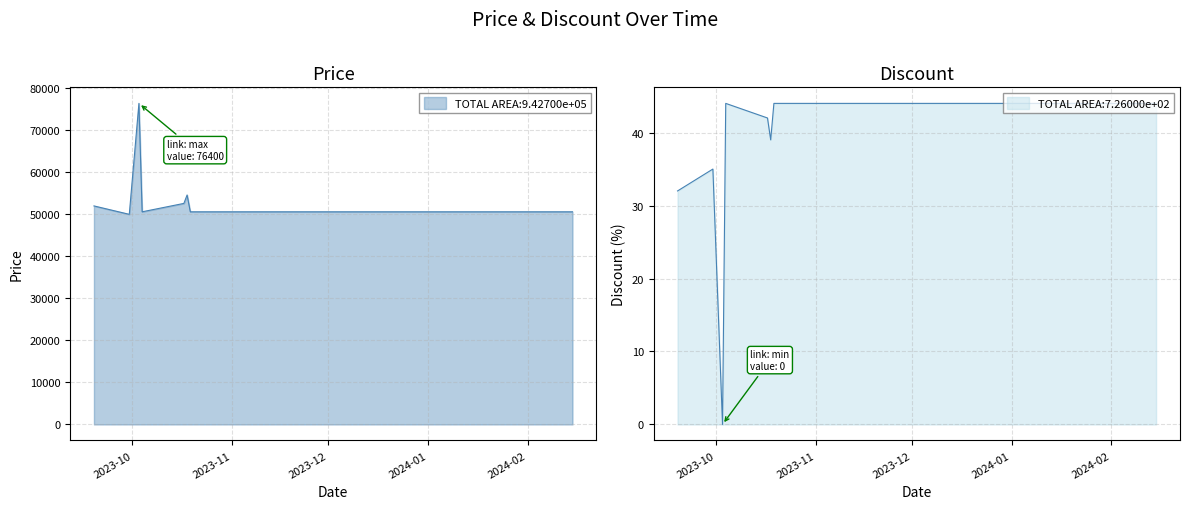

What is the difference between the second highest and minimum values in the Price series?

4600